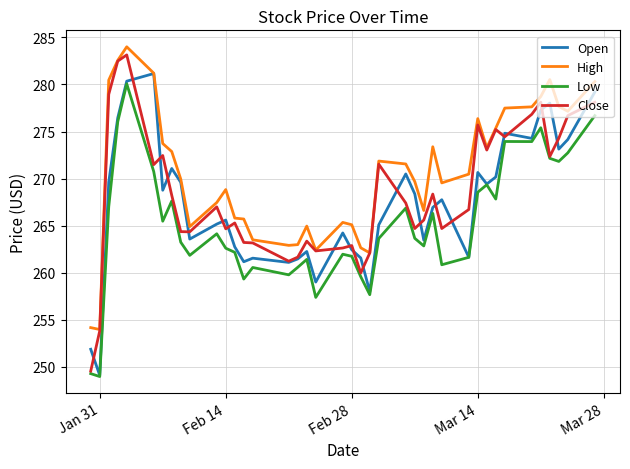

True or false: Open has more than 1 points higher than both neighbors.

True